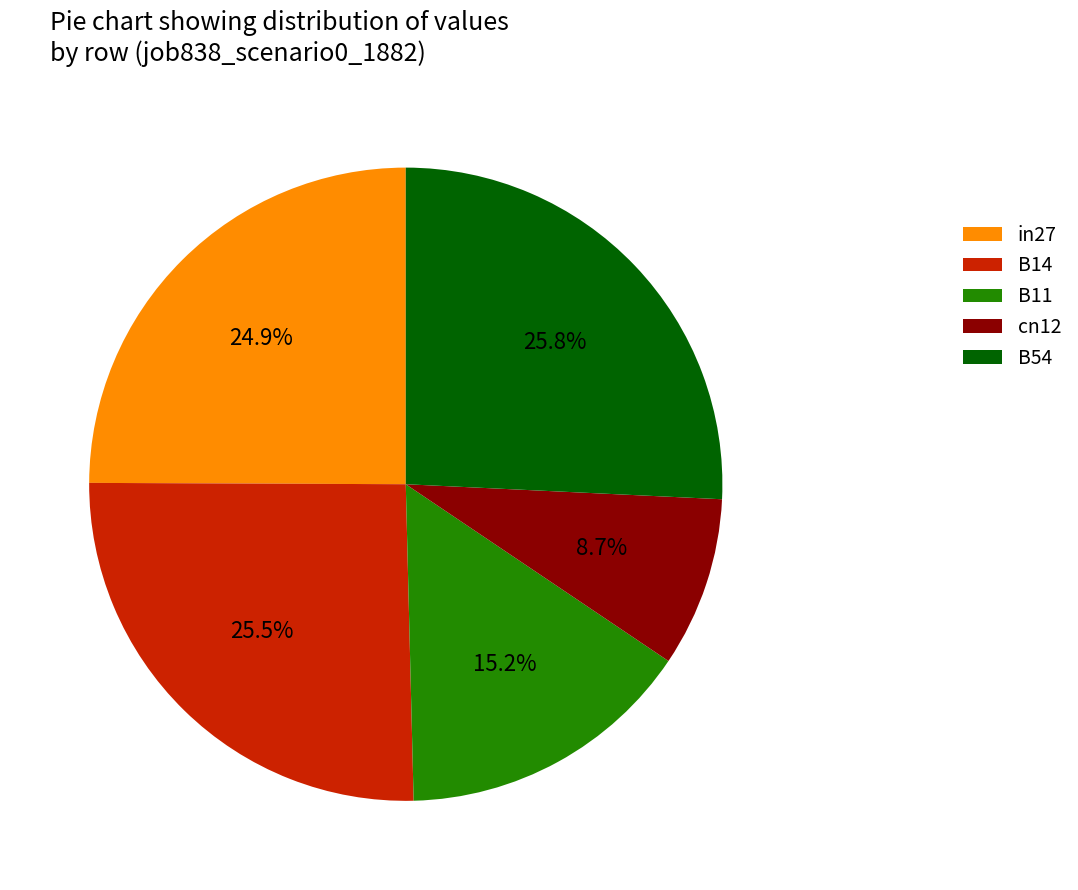

True or false: B54 accounts for 21% of the total.

False